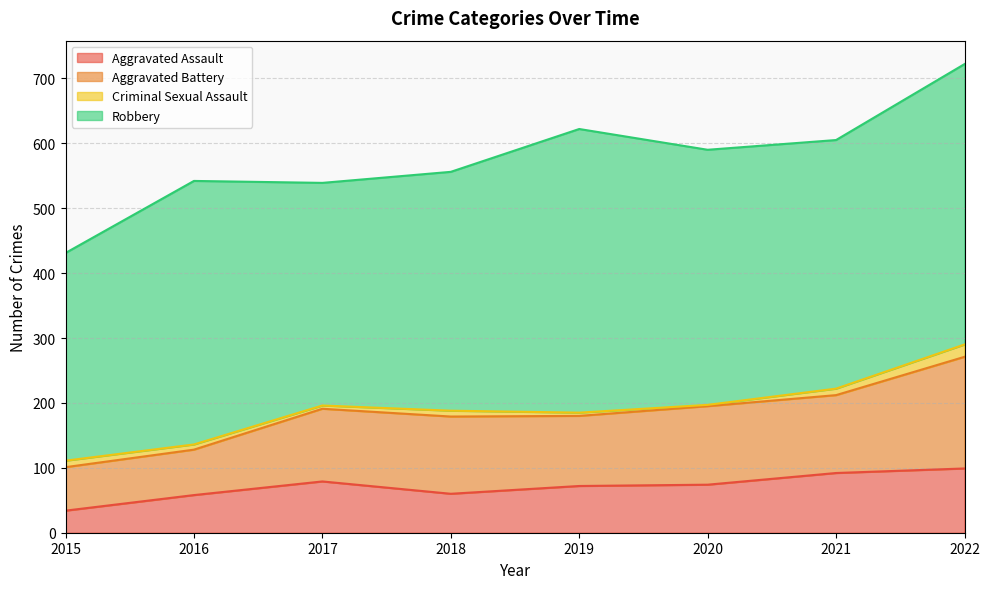

How many values in the Aggravated Battery series exceed 119?

3